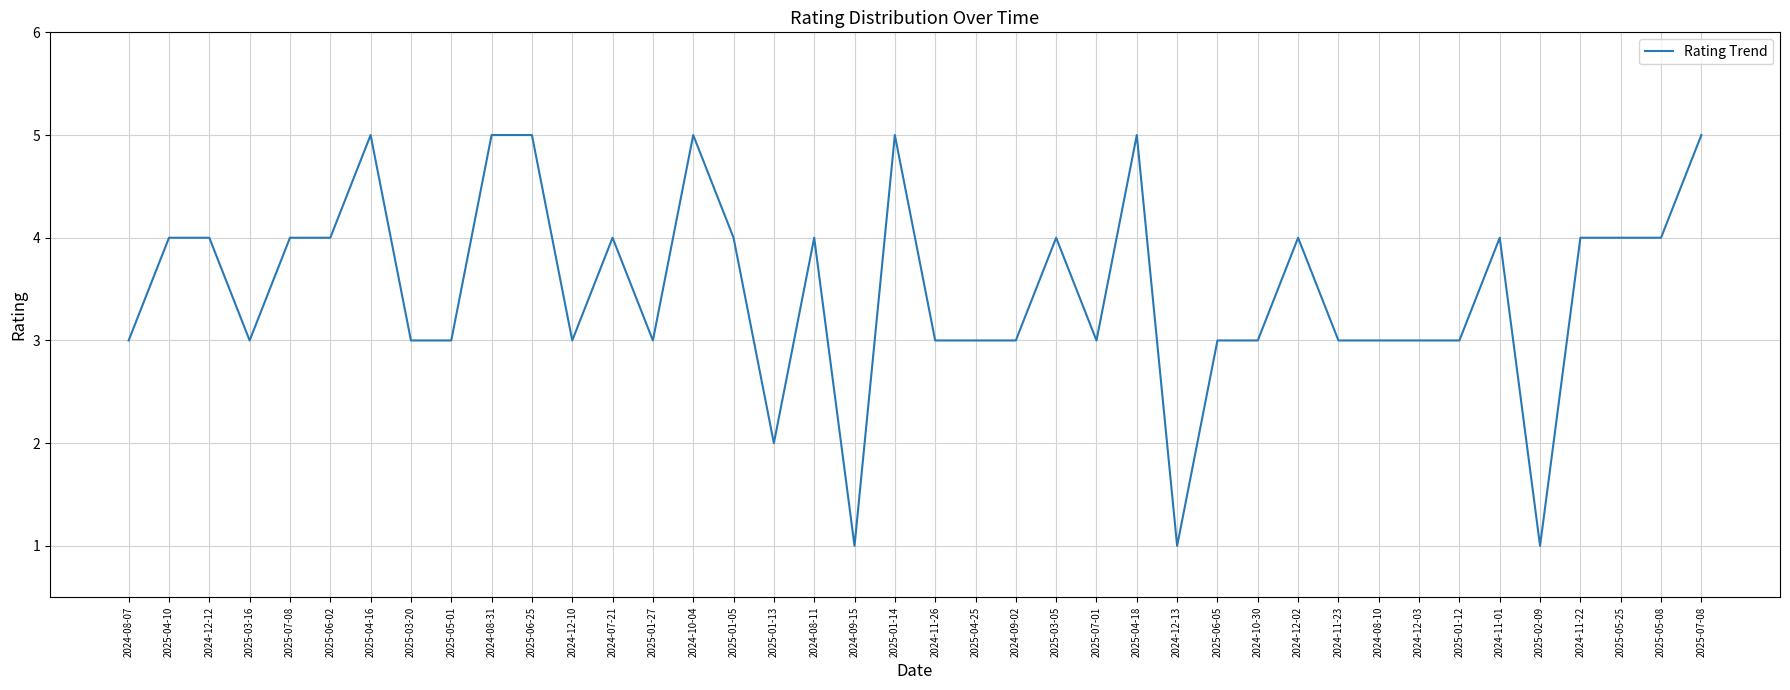

List the labels in order of value, smallest first.

2024-09-15, 2024-12-13, 2025-02-09, 2025-01-13, 2024-08-07, 2025-03-16, 2025-03-20, 2025-05-01, 2024-12-10, 2025-01-27, 2024-11-26, 2025-04-25, 2024-09-02, 2025-07-01, 2025-06-05, 2024-10-30, 2024-11-23, 2024-08-10, 2024-12-03, 2025-01-12, 2025-04-10, 2024-12-12, 2025-07-08, 2025-06-02, 2024-07-21, 2025-01-05, 2024-08-11, 2025-03-05, 2024-12-02, 2024-11-01, 2024-11-22, 2025-05-25, 2025-05-08, 2025-04-16, 2024-08-31, 2025-06-25, 2024-10-04, 2025-01-14, 2025-04-18, 2025-07-08